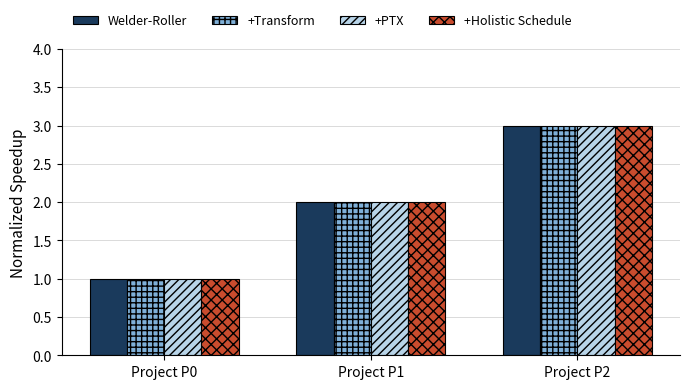

What is the minimum value for +Holistic Schedule?

1